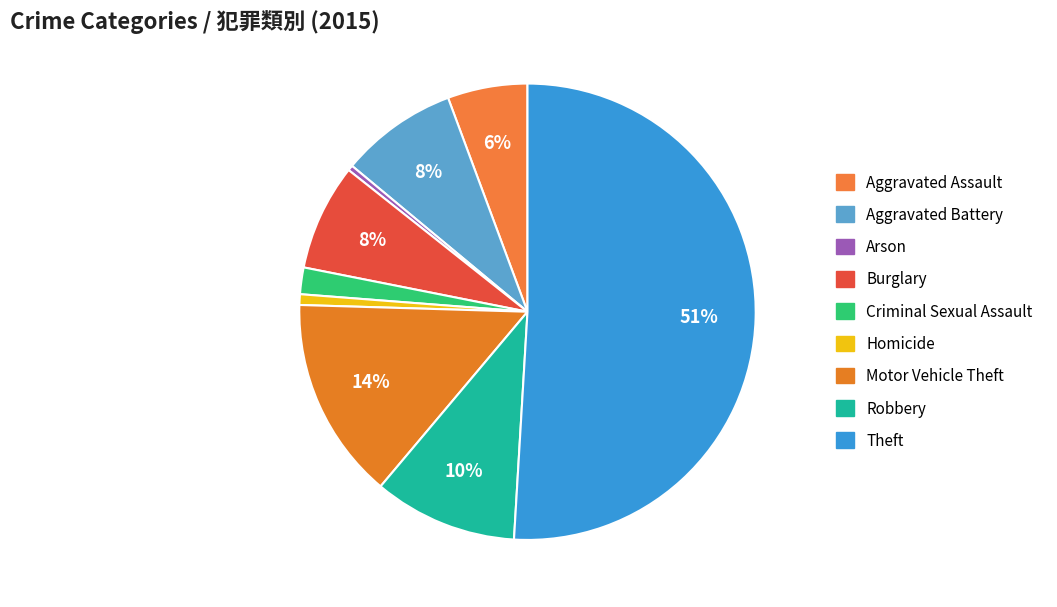

To the nearest percent, what is the combined percentage of Theft and Aggravated Battery?

59%